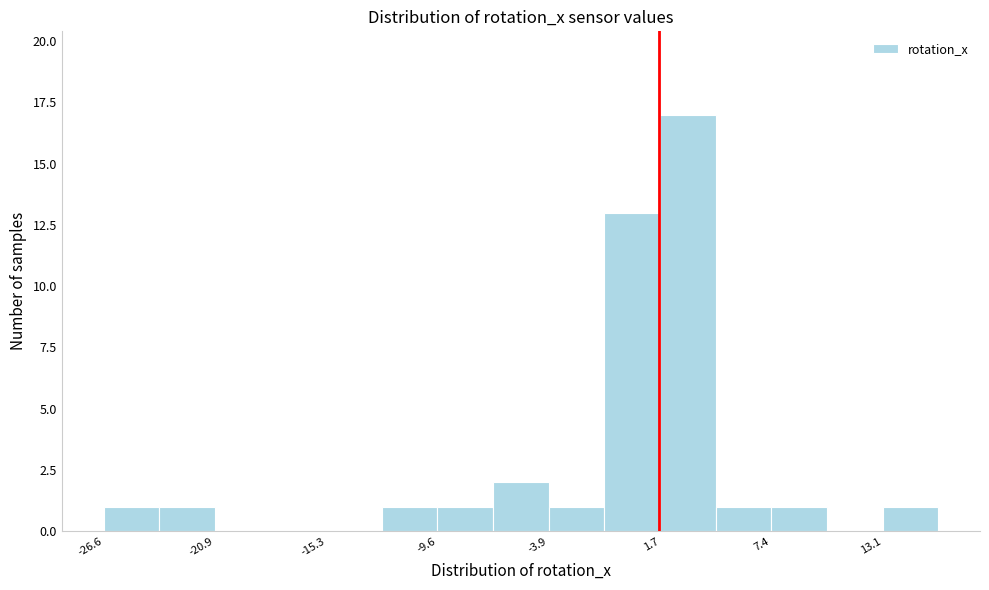

Read against the x-axis, roughly where is the centre of the tallest bar?

3